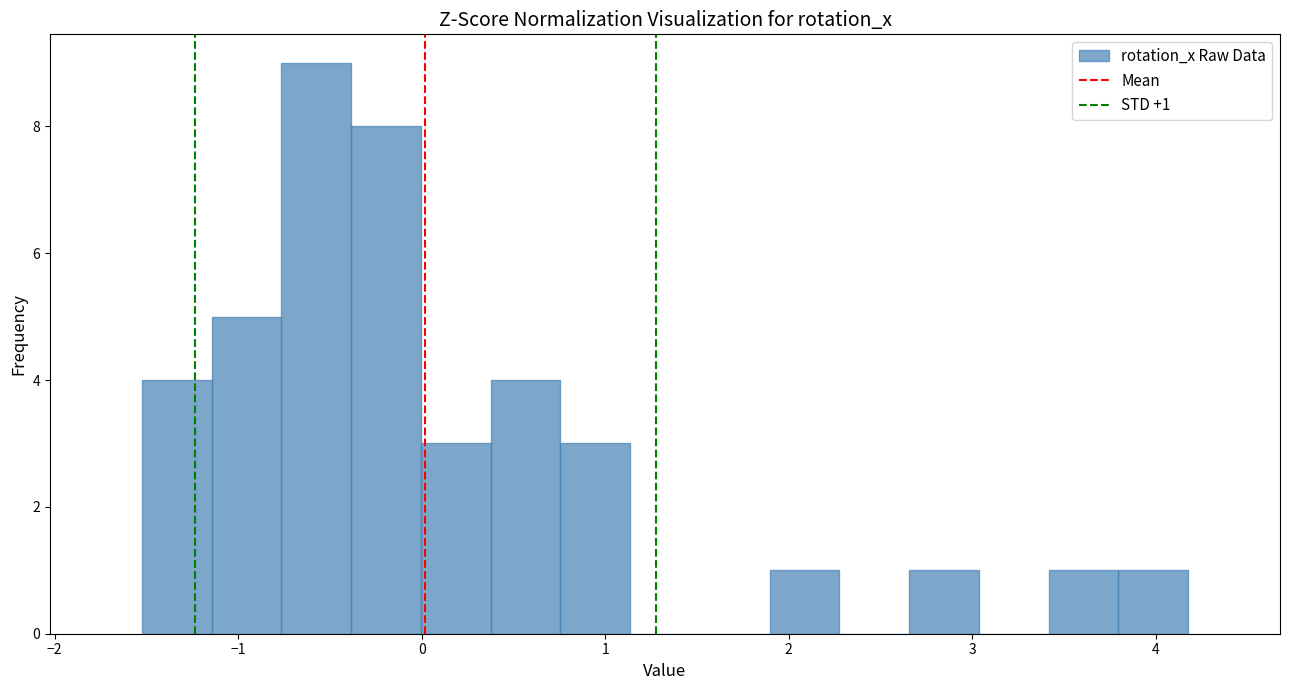

Around what value on the x-axis is the tallest bar? Give the approximate position of its centre, as read against the axis.

-0.6